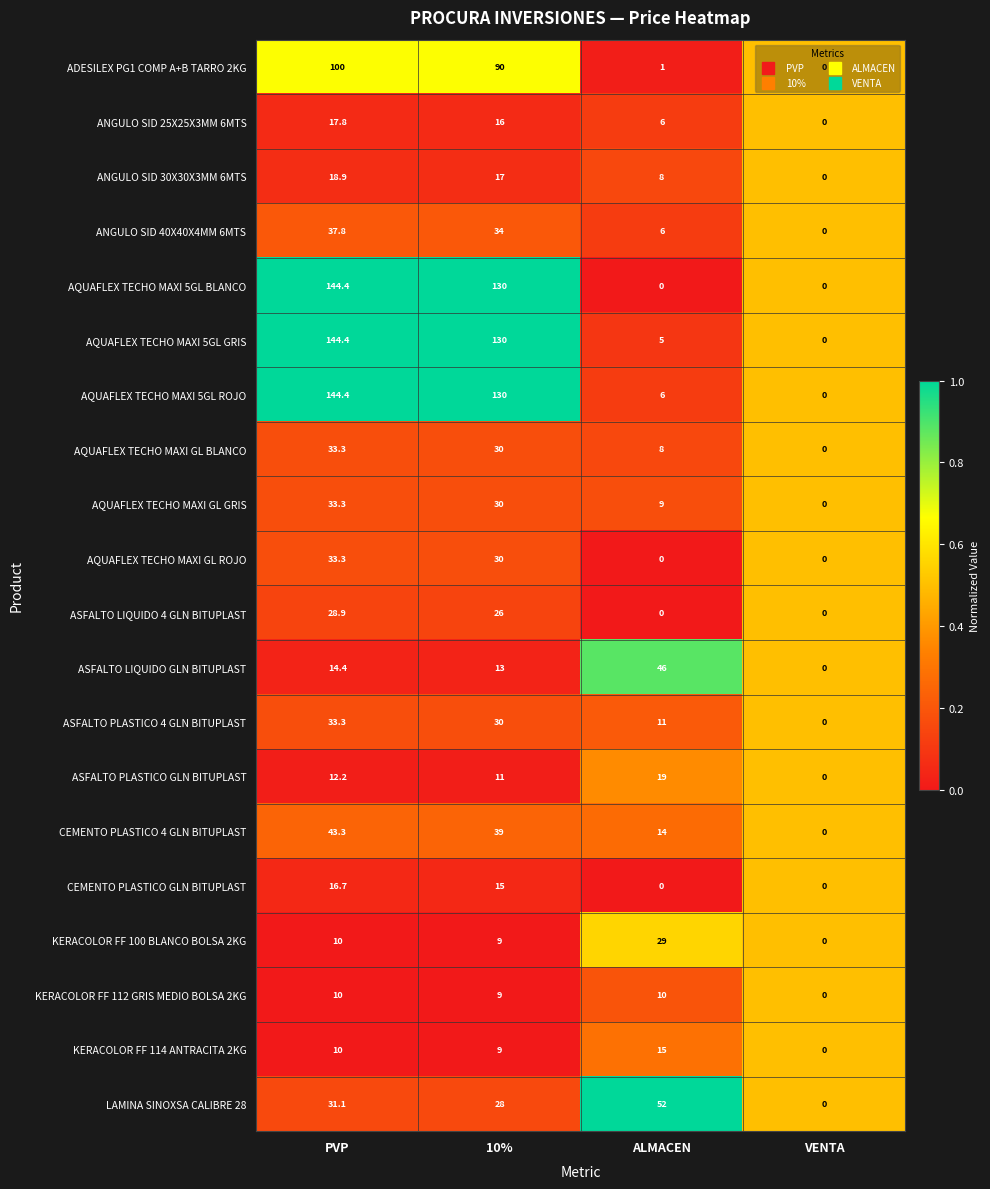

At which label is ASFALTO PLASTICO GLN BITUPLAST closest to 9?

10%